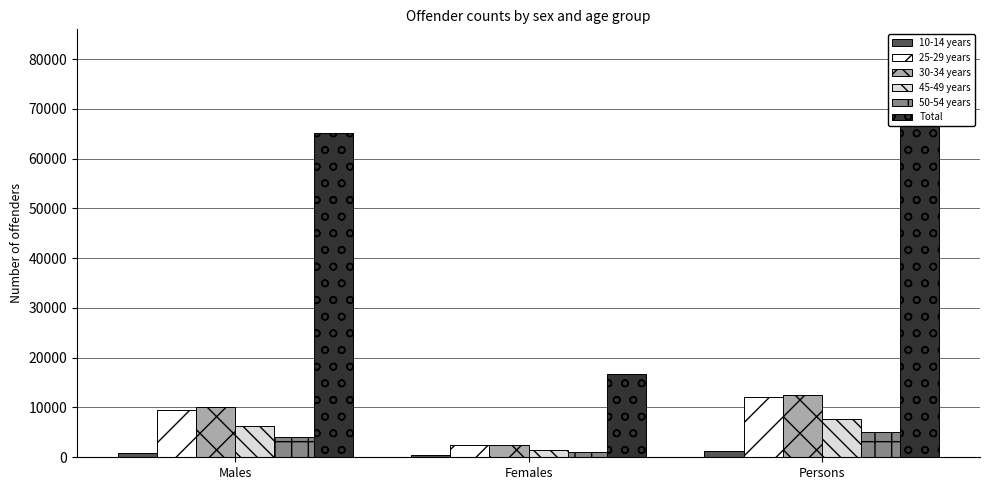

Which series has the widest spread of values?

Total